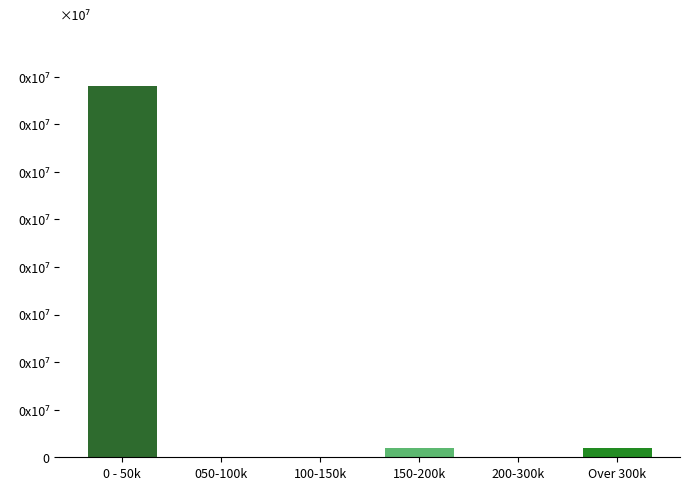

Are the bars horizontal?

No